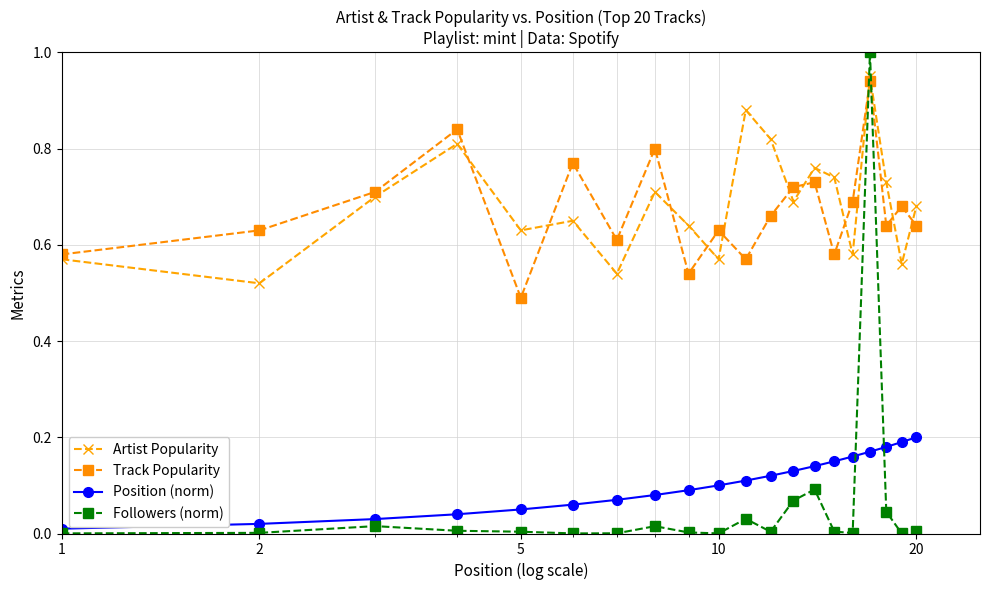

Which series has the largest total across all categories?

Artist Popularity